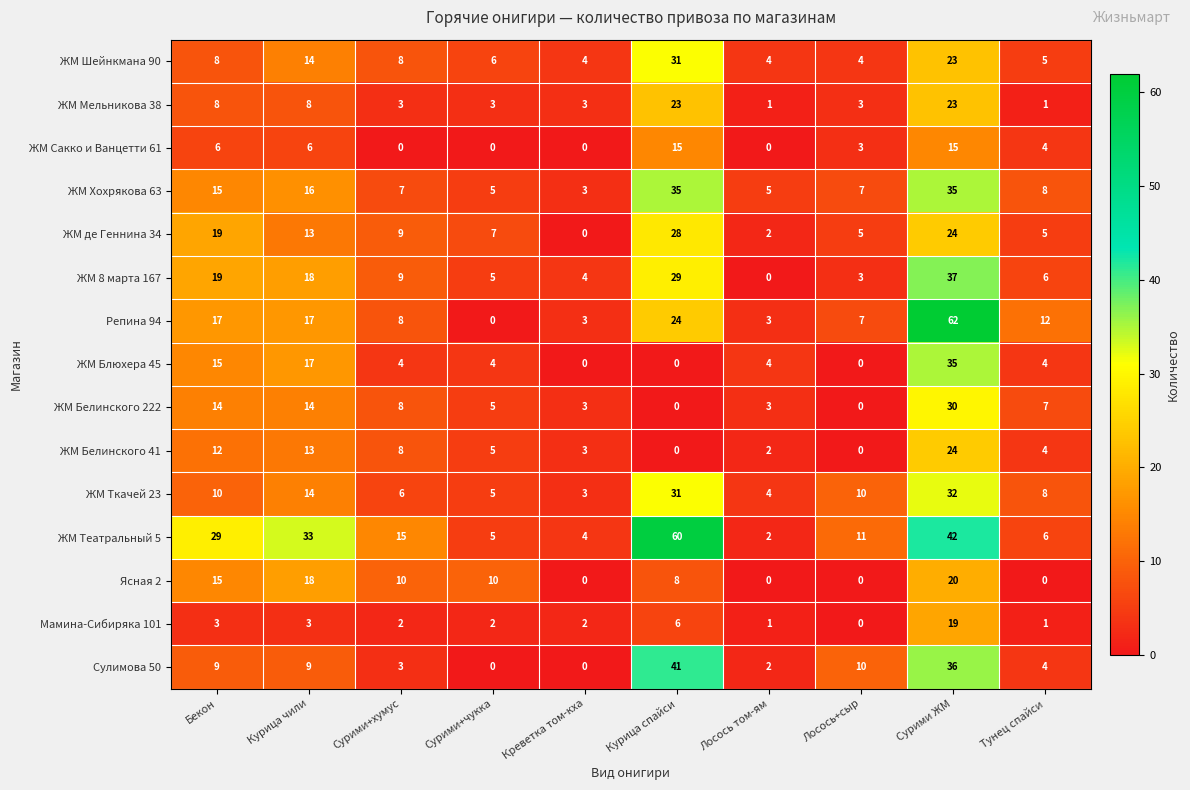

What is the maximum value shown in the chart?

62